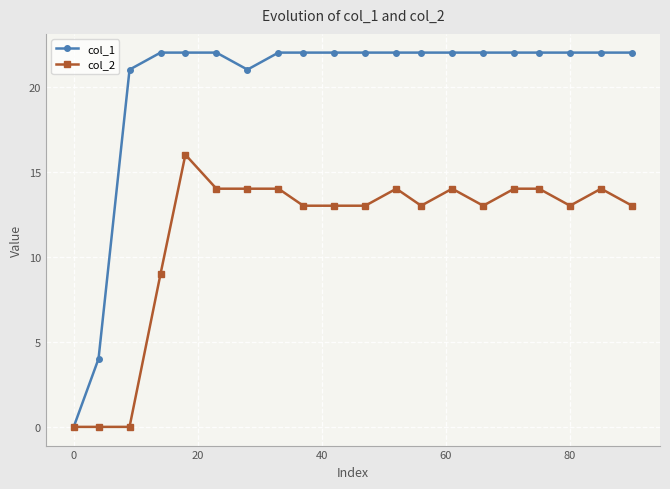

True or false: col_2 has more than 1 points higher than both neighbors.

True